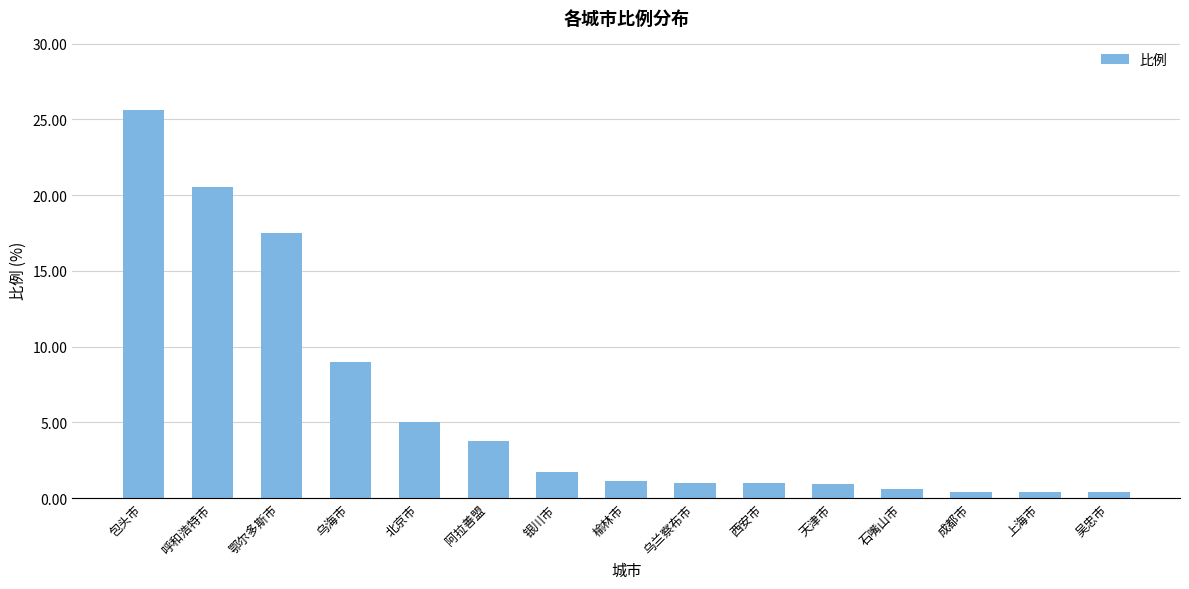

Does the chart contain any negative values?

No